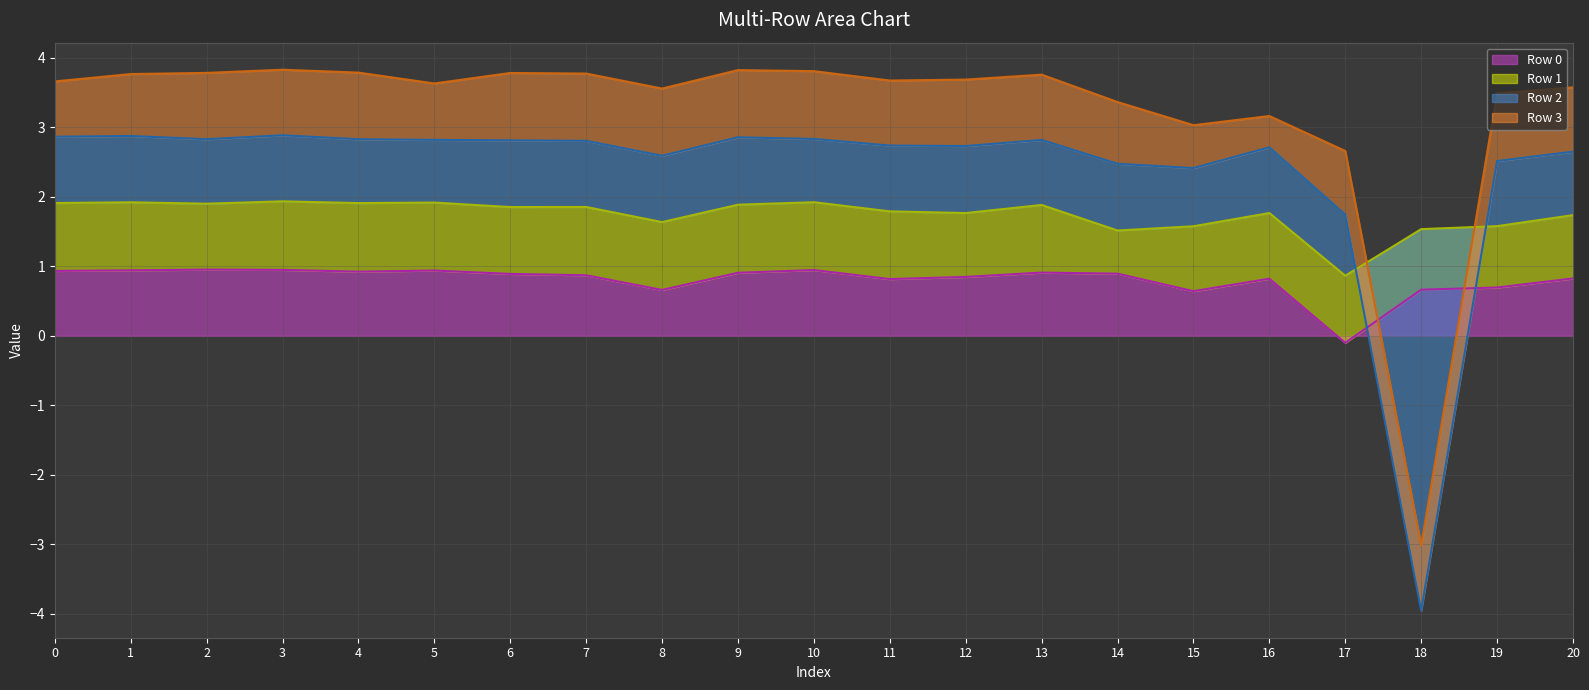

At which label is Row 0 closest to 0?

17